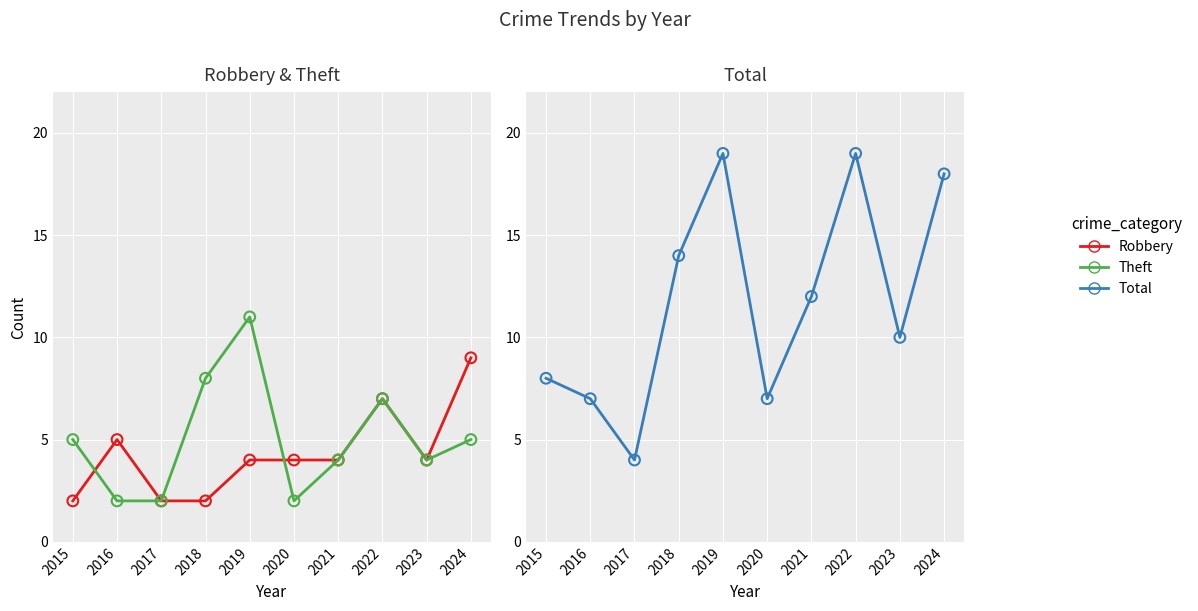

At how many categories does at least one series exceed 14?

3